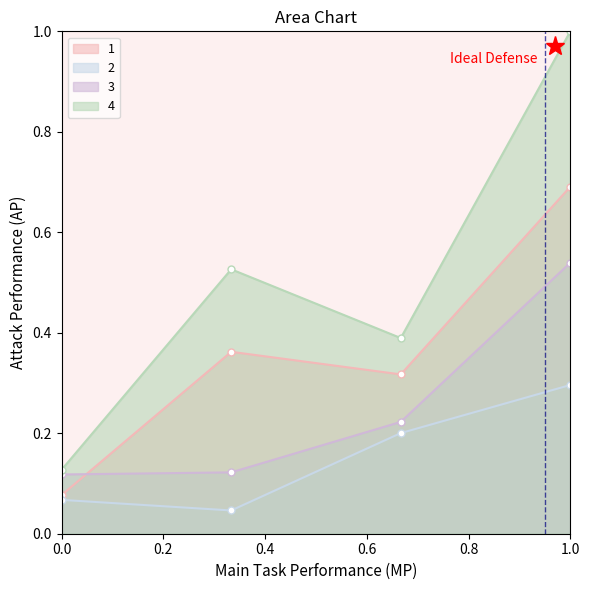

Does the chart display data point markers on the line(s)?

Yes